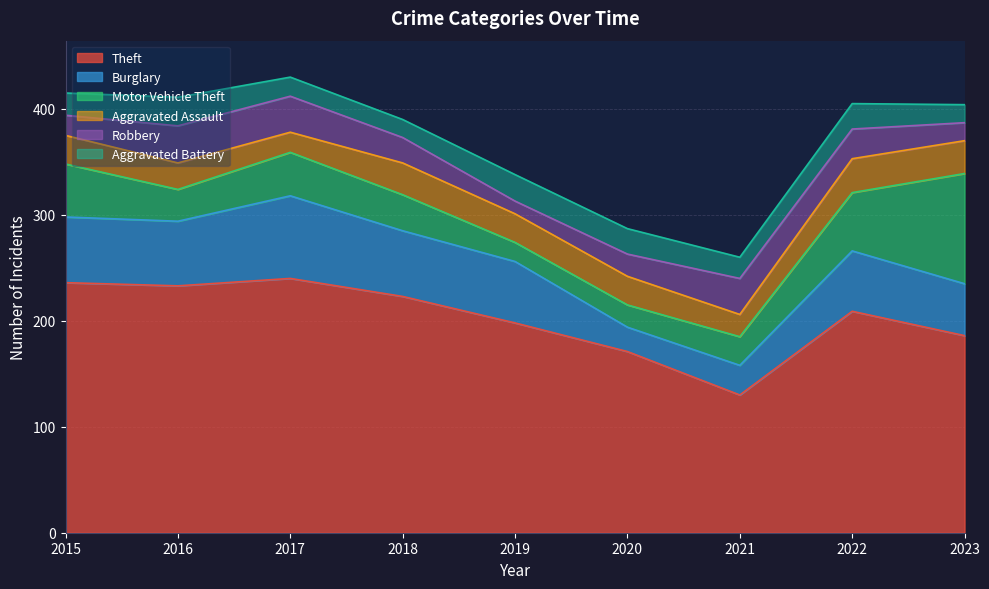

What is the spread (max minus min) of values at 2015?

217